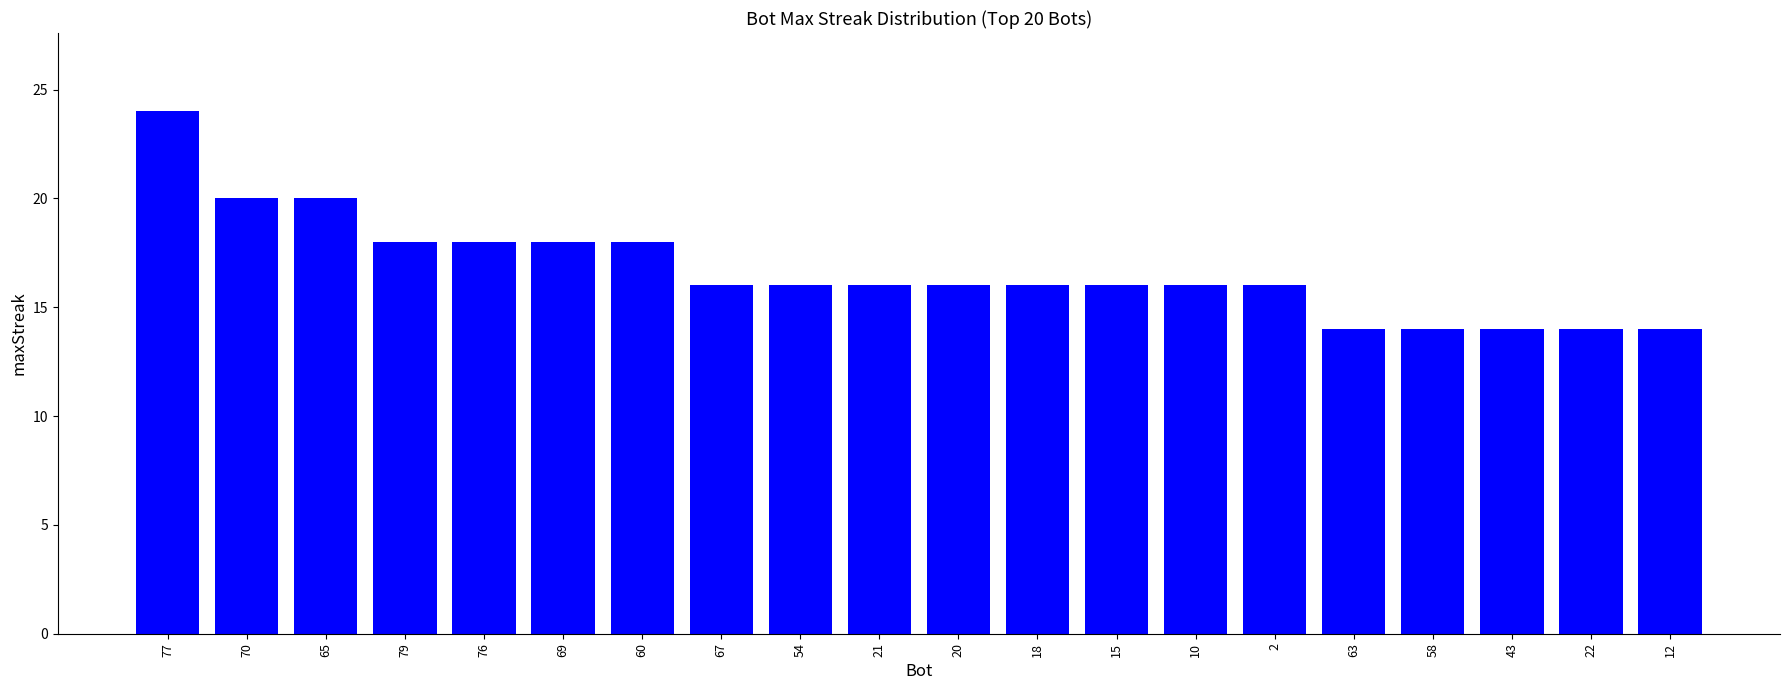

How many distinct data groups are displayed?

1